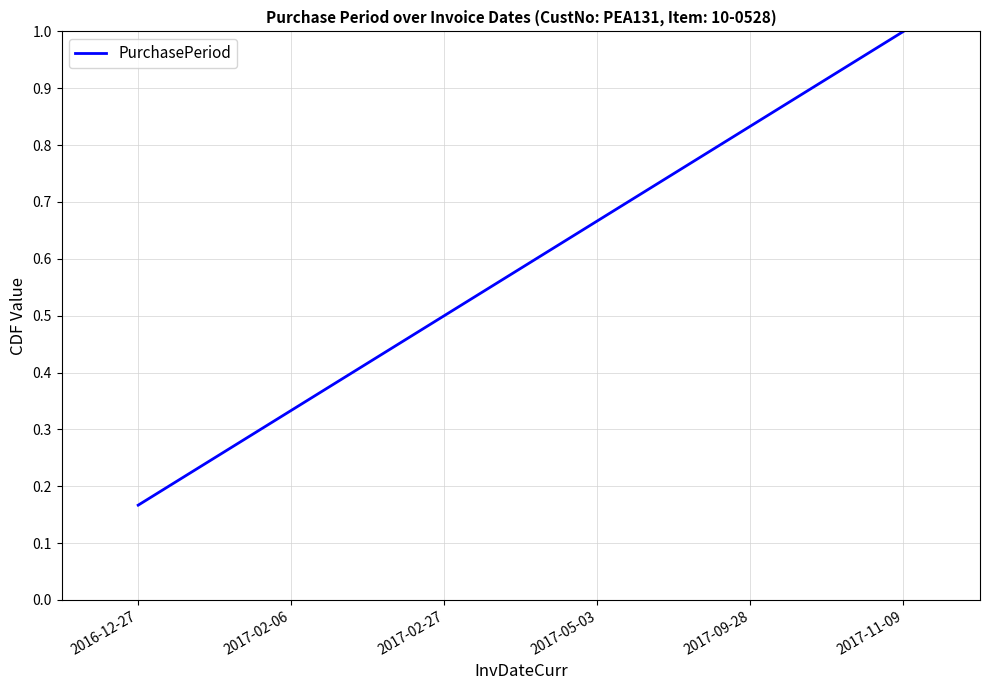

Rank the categories by value from lowest to highest.

2016-12-27, 2017-02-06, 2017-02-27, 2017-05-03, 2017-09-28, 2017-11-09